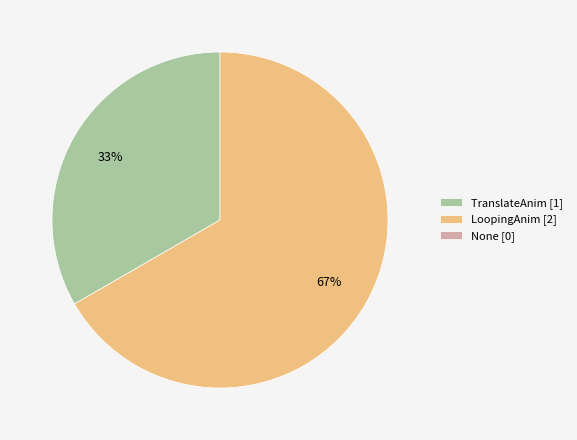

Does any single category account for the majority?

Yes